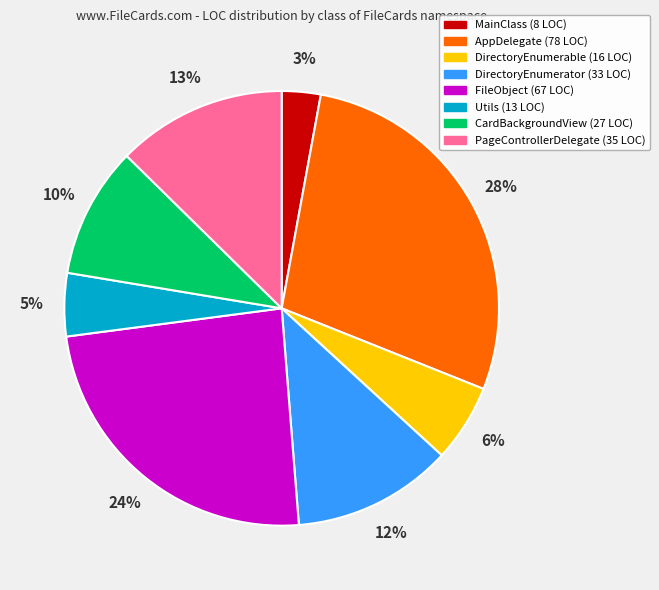

Rank the categories by value from lowest to highest.

MainClass, Utils, DirectoryEnumerable, CardBackgroundView, DirectoryEnumerator, PageControllerDelegate, FileObject, AppDelegate